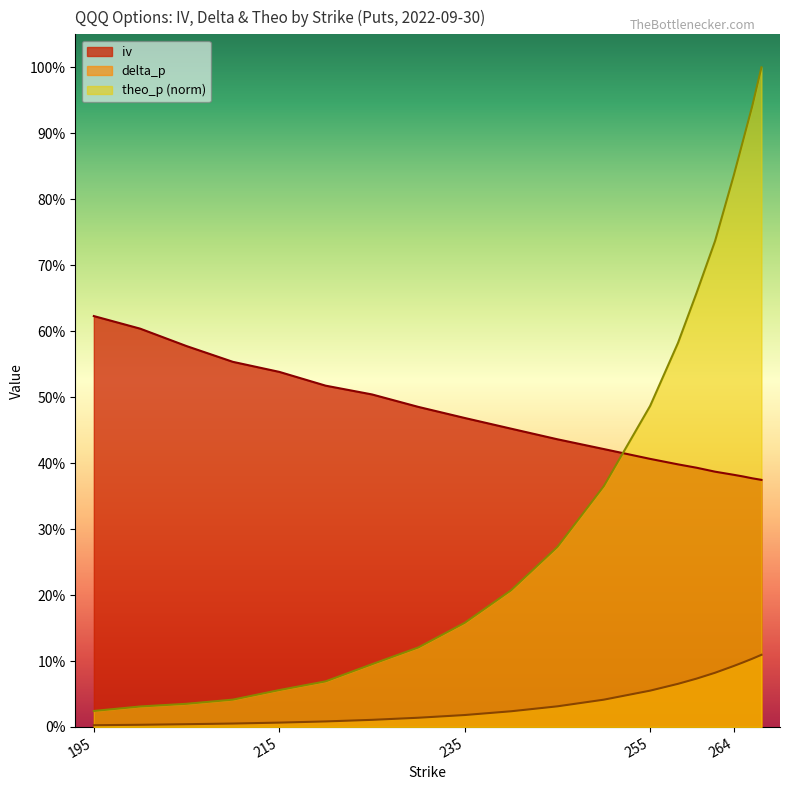

Is the value of iv at 240 greater than the value of theo_p at 245?

Yes